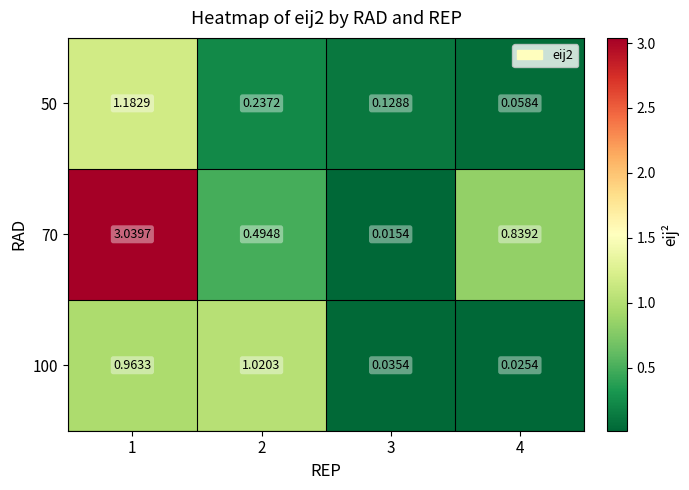

Is the value of 70 at 2 greater than the value of 100 at 3?

Yes